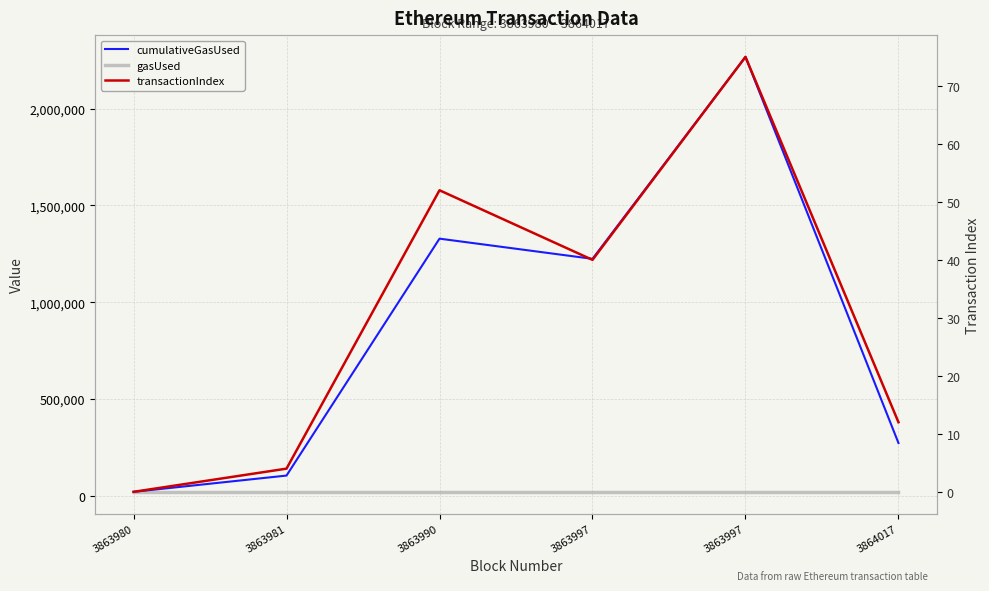

How many lines are shown in the chart?

3